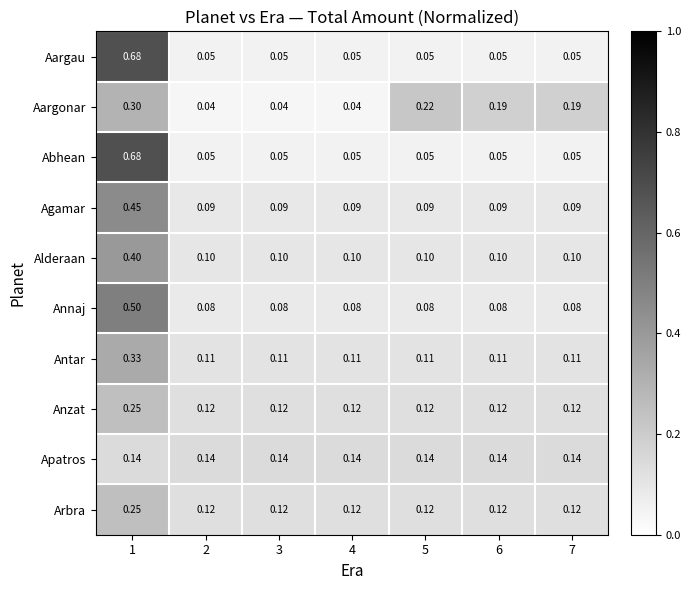

Which series has the largest total across all categories?

Aargonar